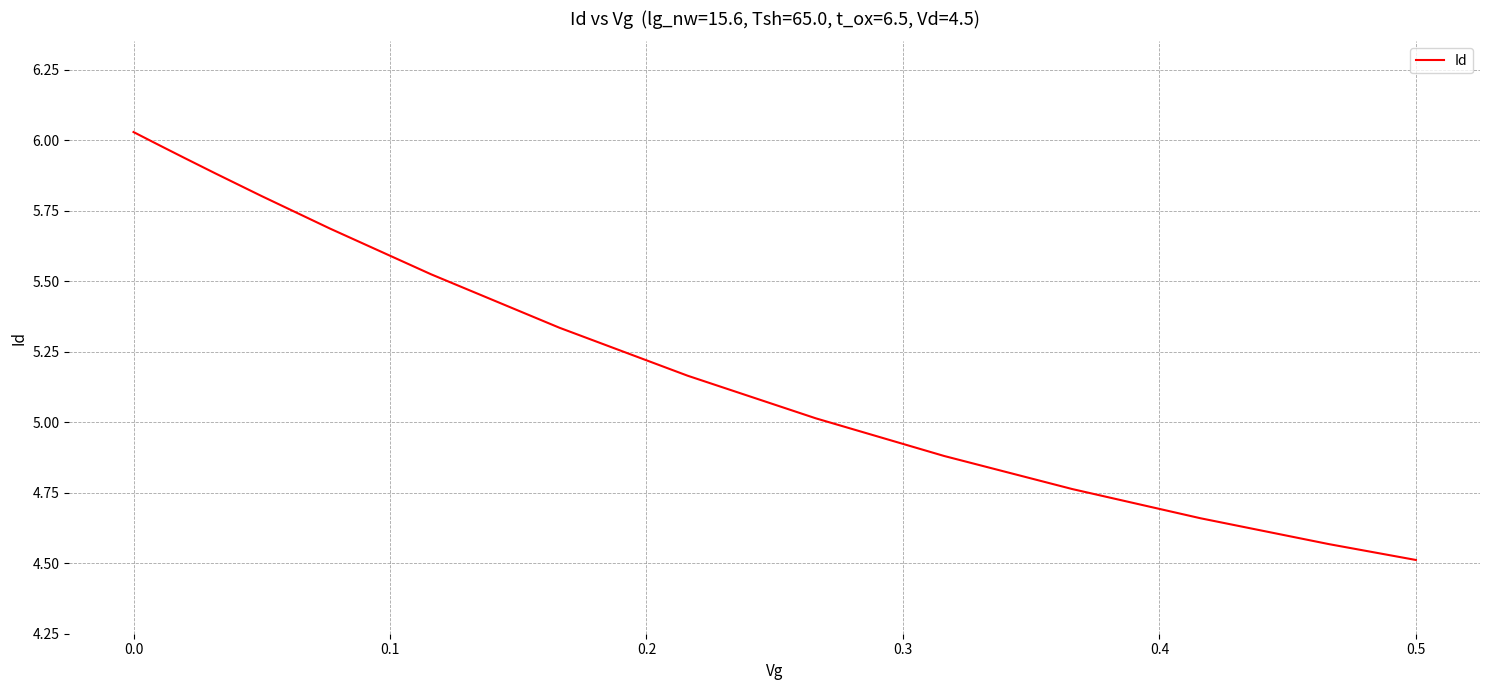

What is the minimum value shown in the chart?

4.5